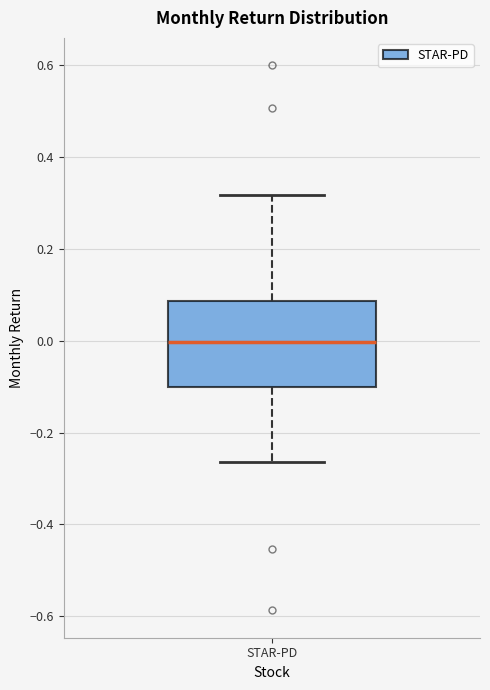

Where does the median line of the box for STAR-PD sit on the y-axis? The values are not printed on the chart, so give them approximately, as read against the axis.

0.00